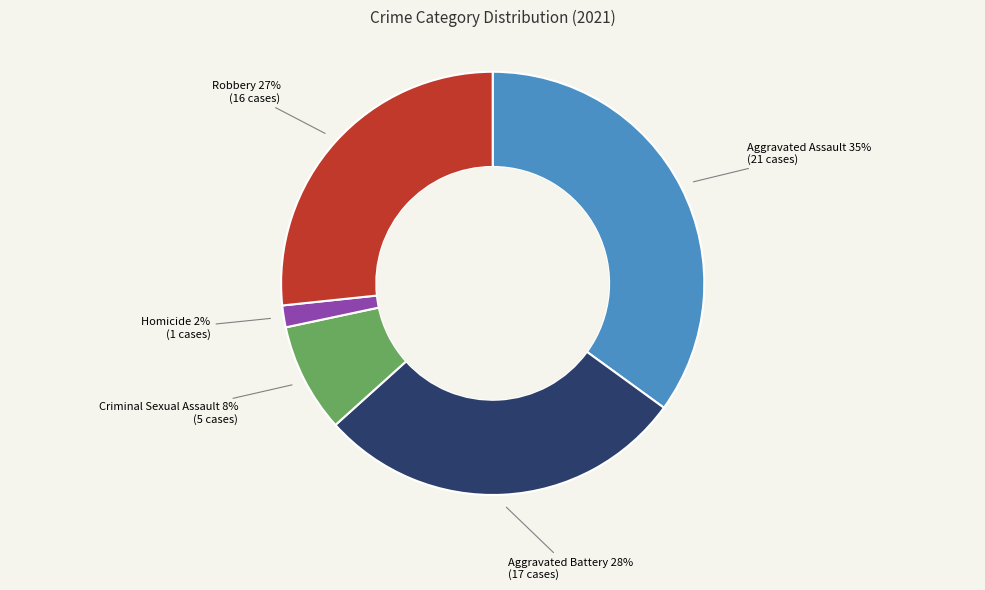

Is there any slice that represents more than half of the pie?

No